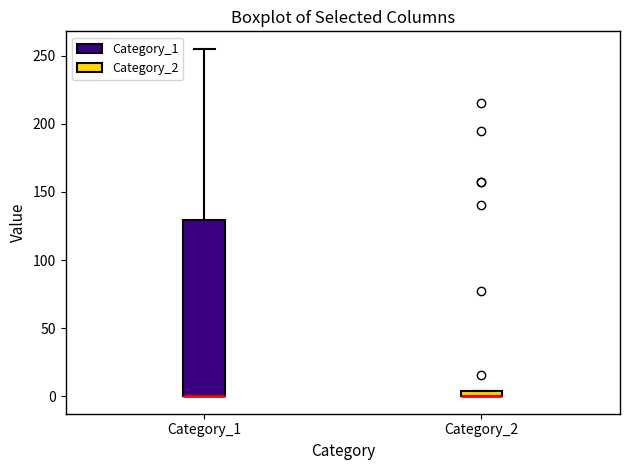

Comparing the boxes themselves (not the whiskers), which one is the tallest?

Category_1